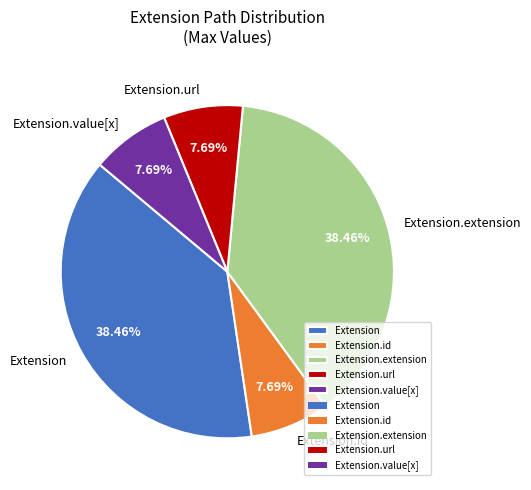

Which has a higher value, Extension.extension or Extension.id?

Extension.extension